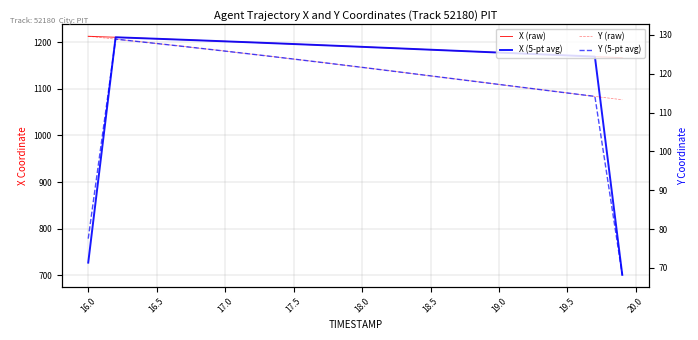

What is the smallest value displayed?

68.2